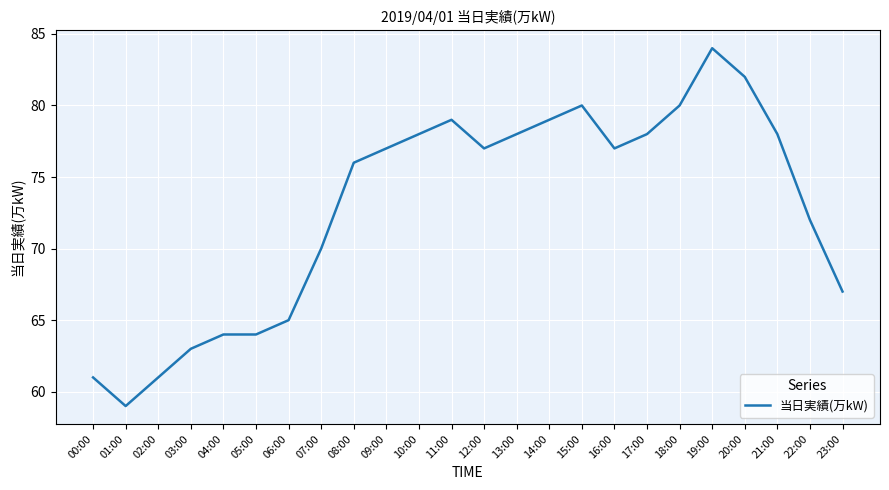

What is the difference between the maximum and second lowest values?

23